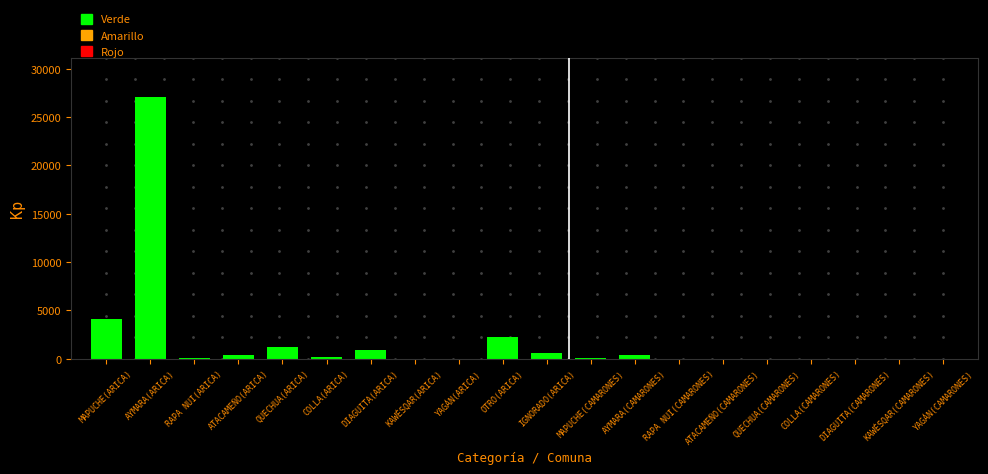

What is the sum of all values?

36963